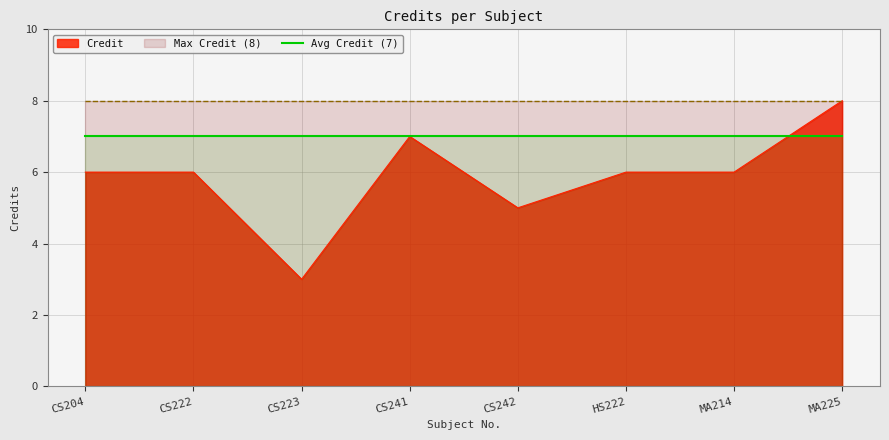

Which label corresponds to the largest value in the chart?

MA225